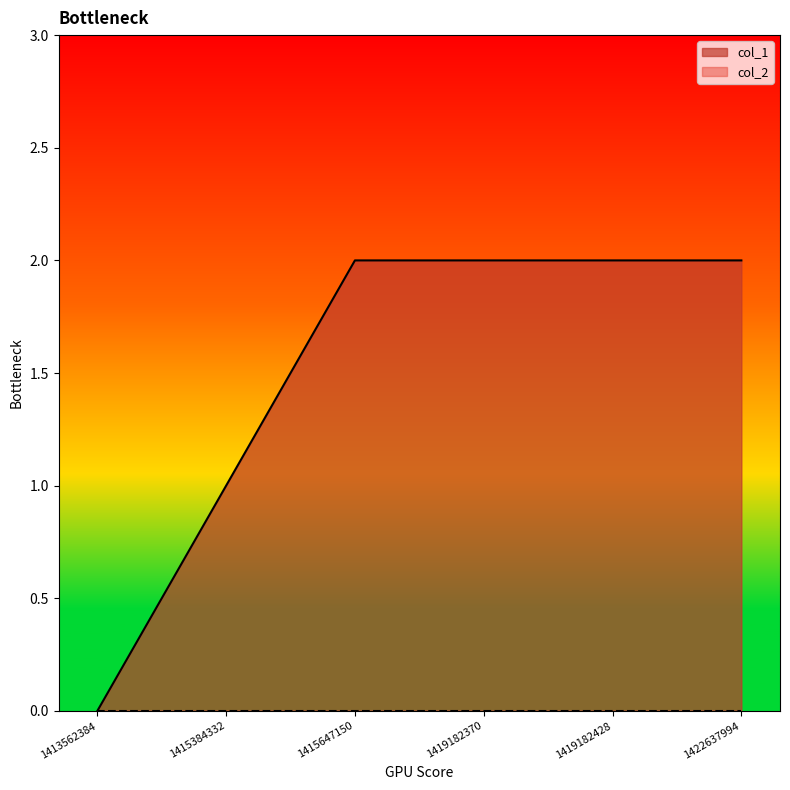

Reading right to left, transcribe all the data shown in this chart.

2	2	2	2	1	0